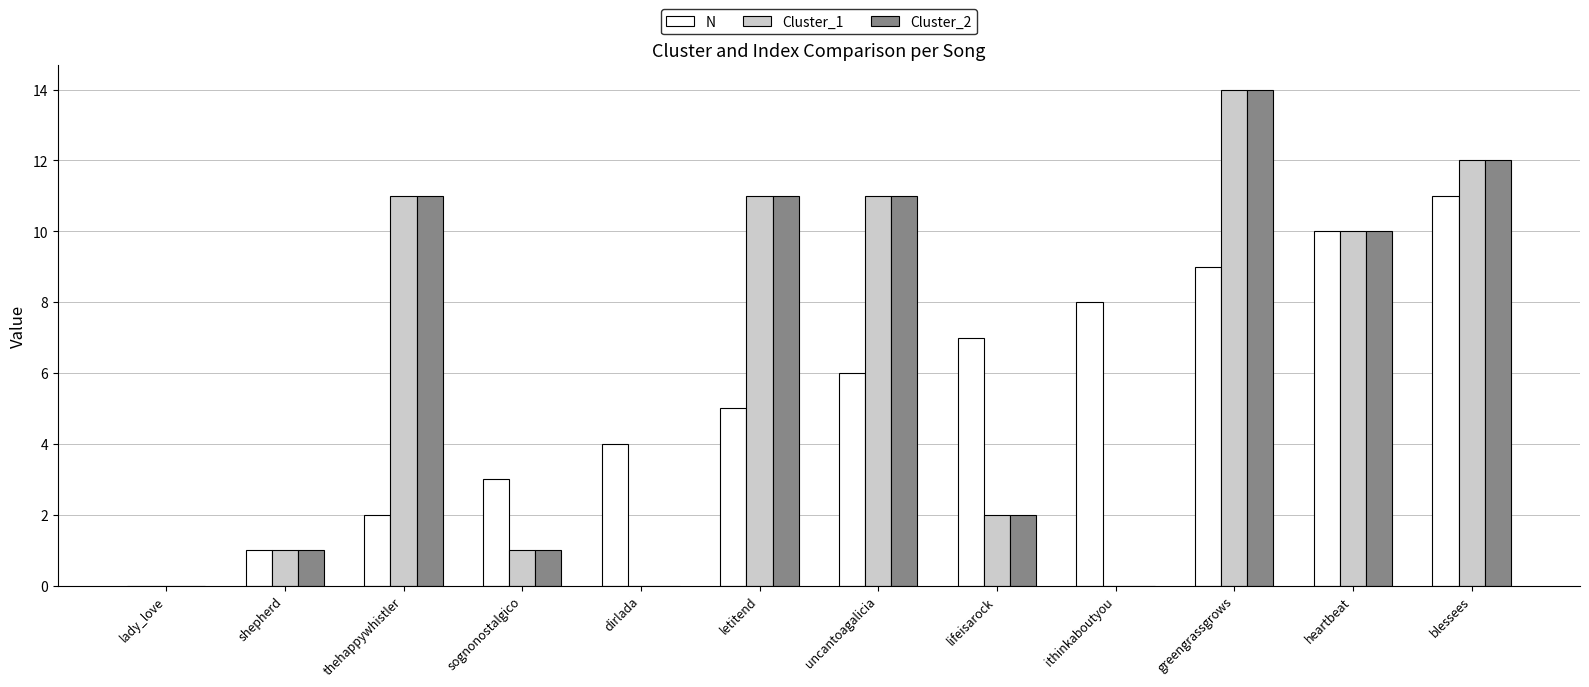

Which series changed the most between uncantoagalicia and heartbeat?

N